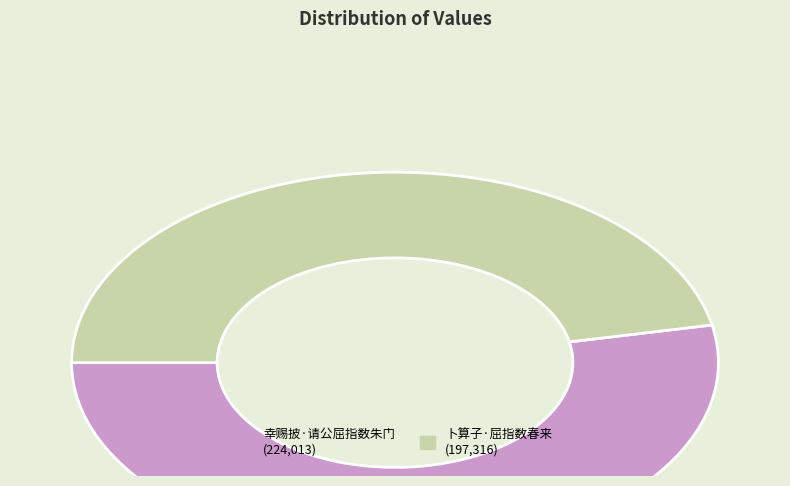

Rank the categories by value from lowest to highest.

卜算子·屈指数春来, 幸赐披·请公屈指数朱门